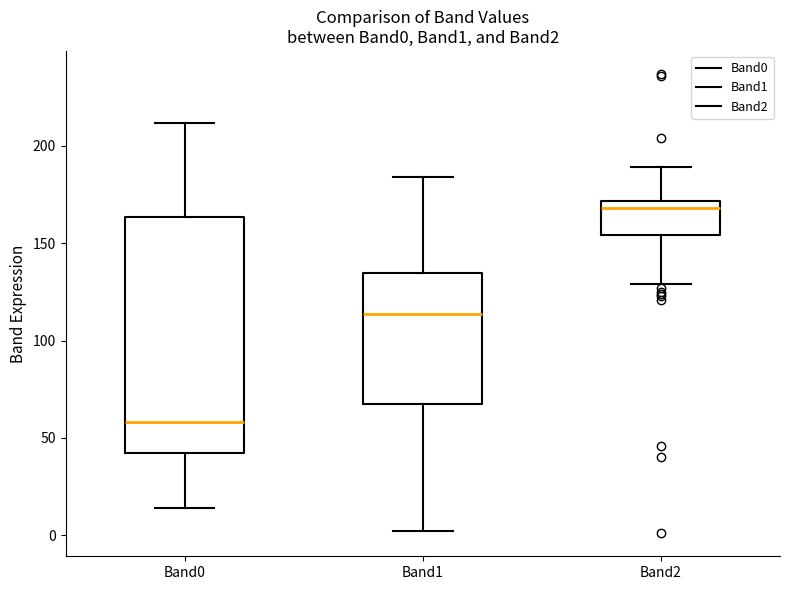

Comparing the boxes themselves (not the whiskers), which one is the tallest?

Band0